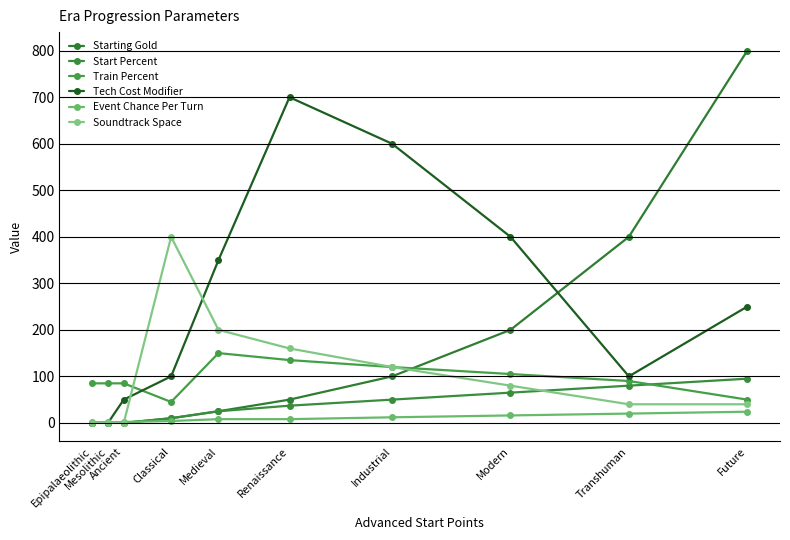

How many data points does each series have?

10